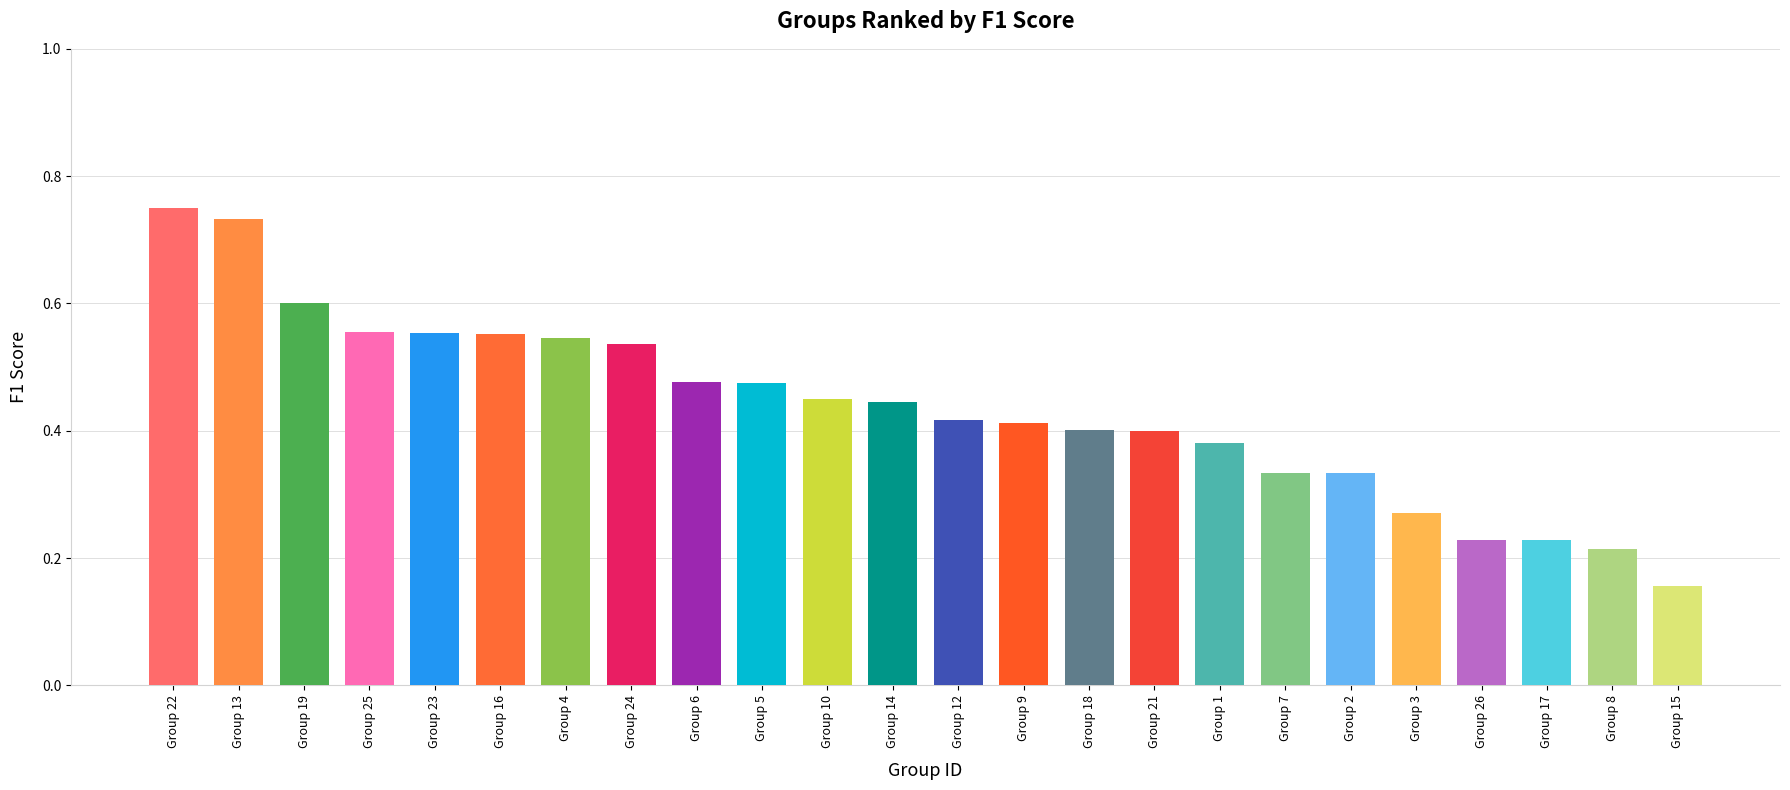

What is the change in value from Group 9 to Group 3?

-0.1